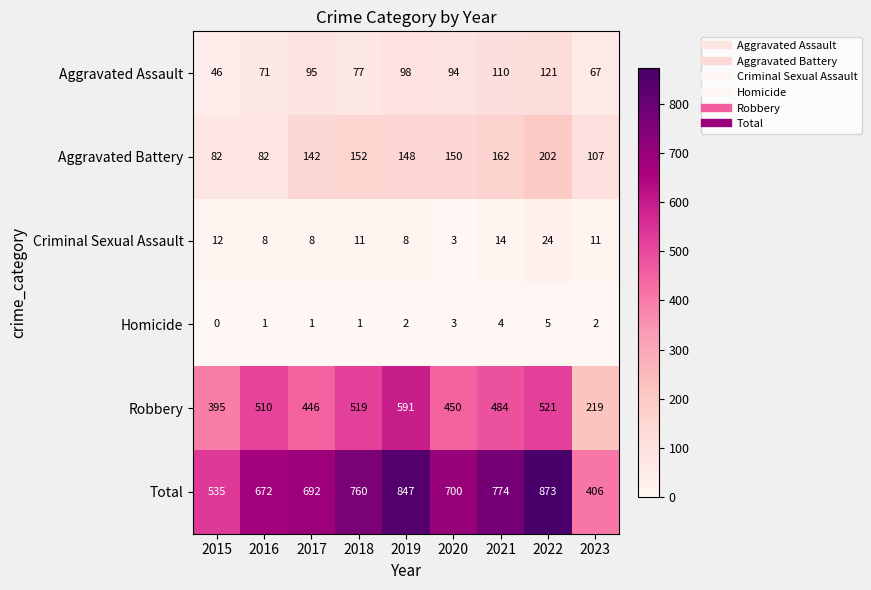

The Robbery series shows 765 at 2021. True or false?

False